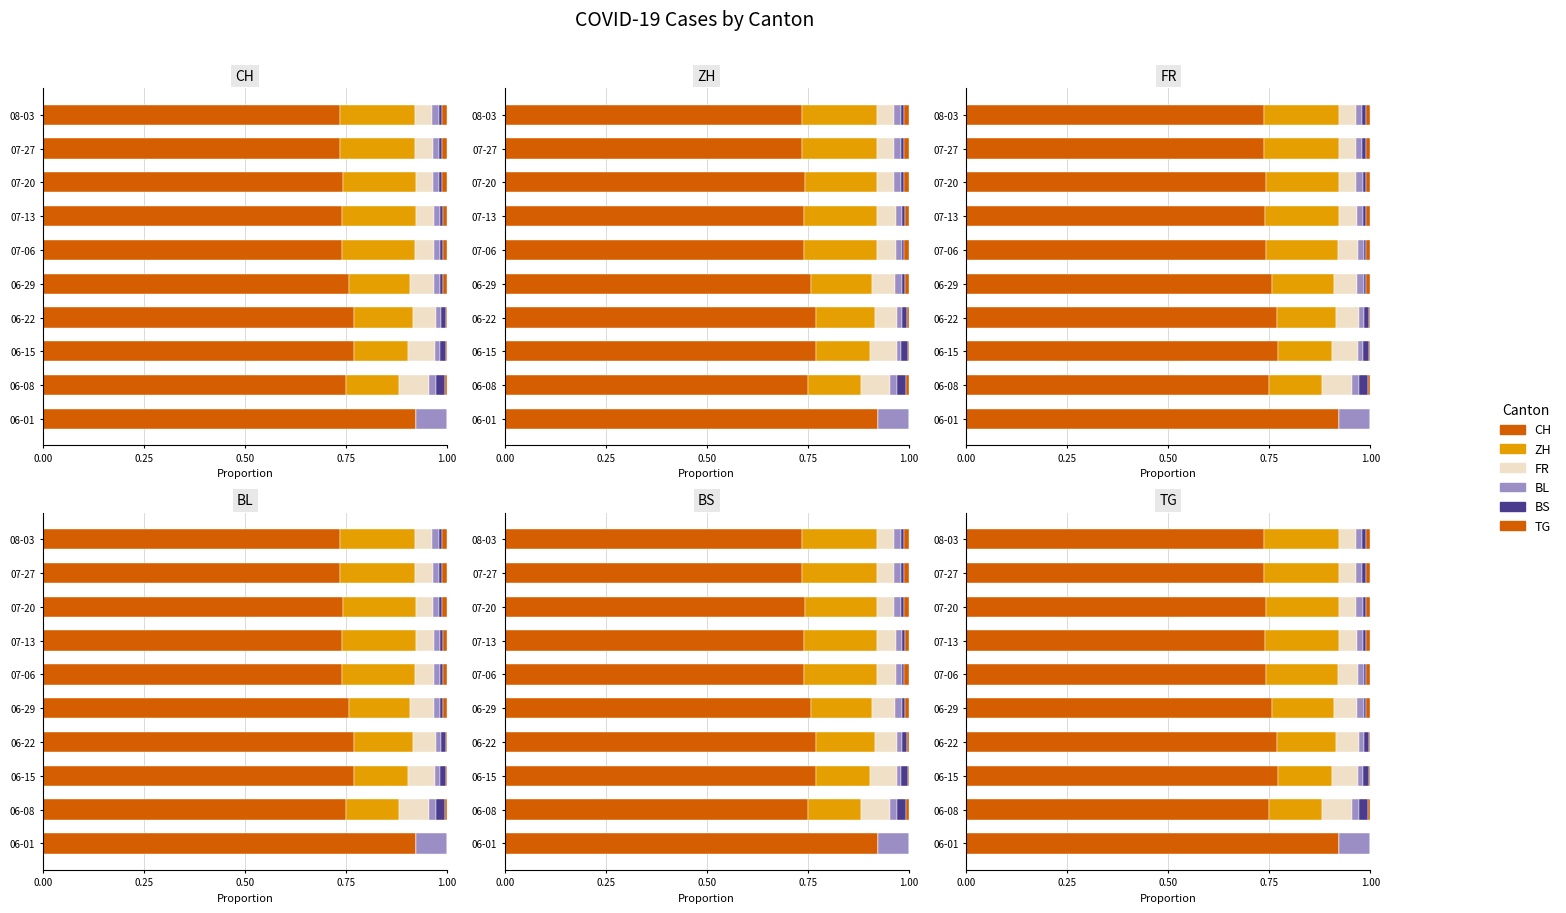

How many values in BS are above zero?

9